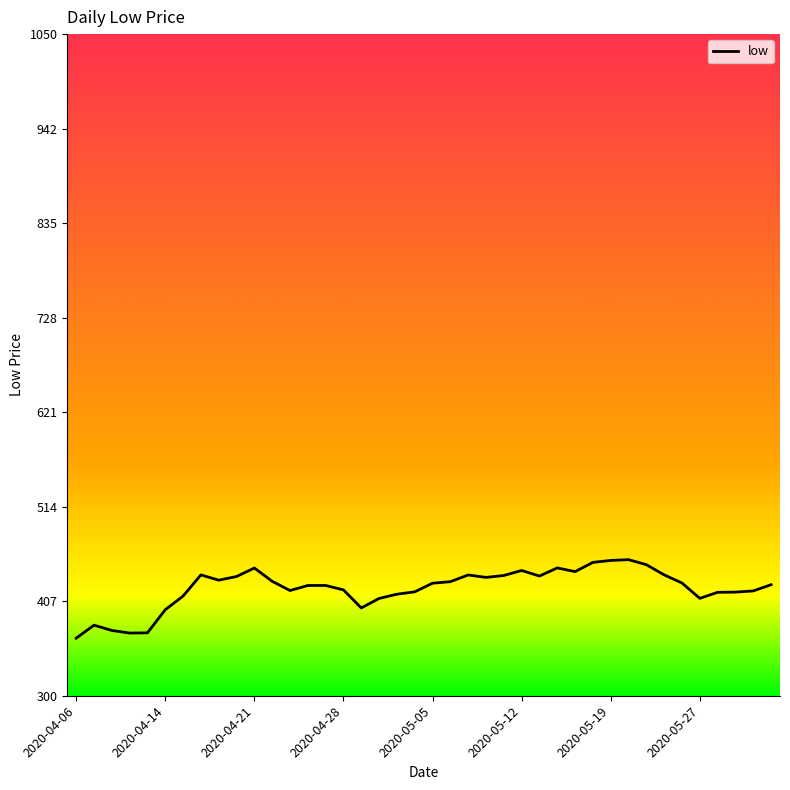

Does the chart display data point markers on the line(s)?

No